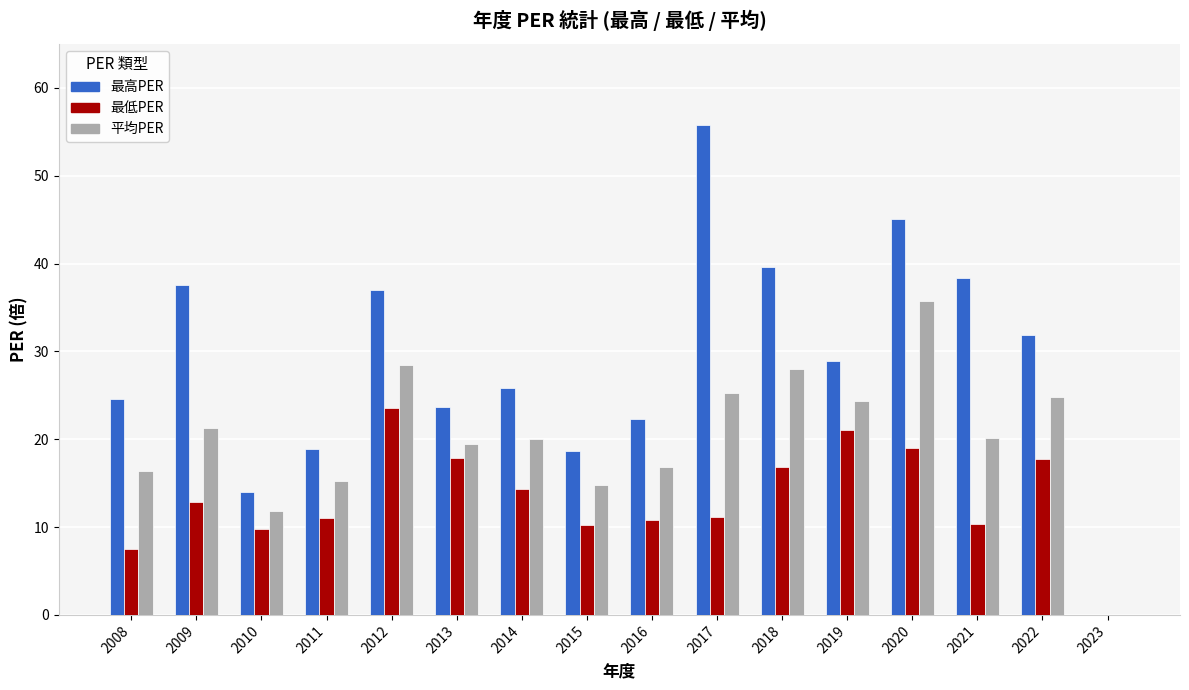

Is it true that 最高PER equals 22.3 at 2016?

True